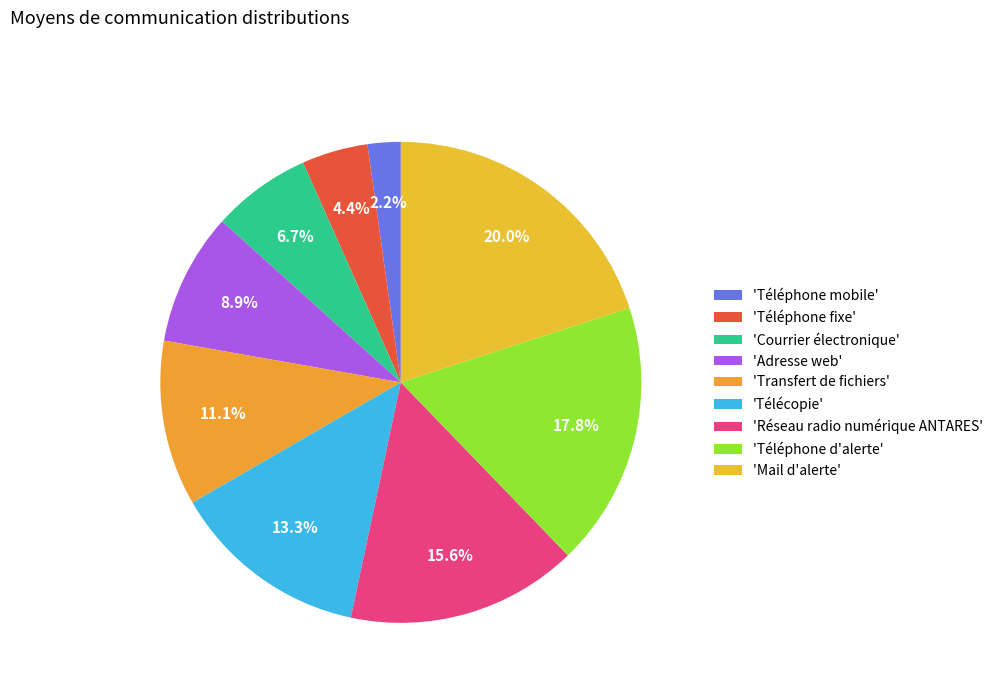

How many slices are in this pie chart?

9